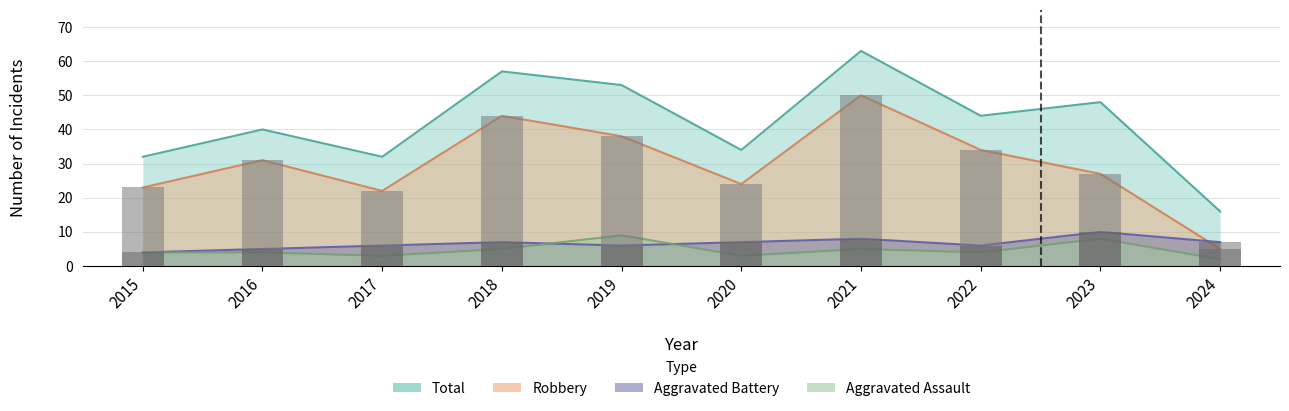

What is the difference between the Robbery values at 2015 and 2018?

21